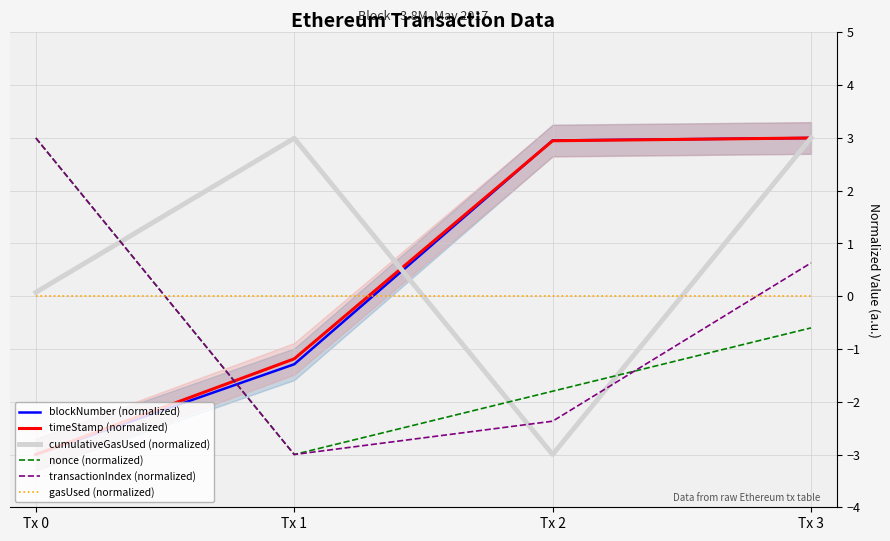

What is the sum of the blockNumber (normalized) values at Tx 0 and Tx 1?

-4.3